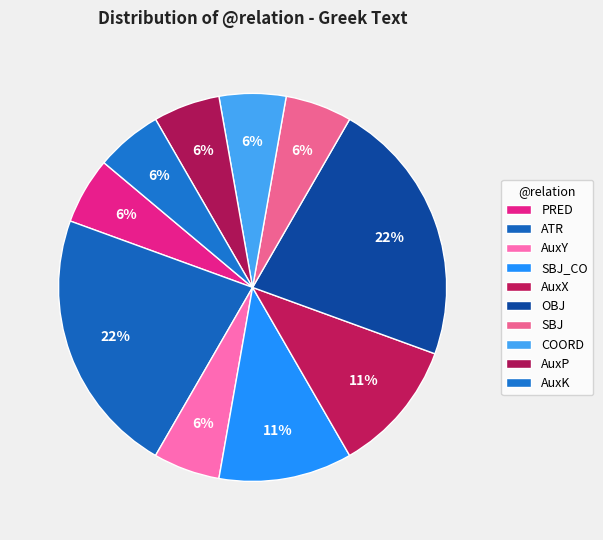

Do AuxY and AuxP together represent more than half of the pie?

No